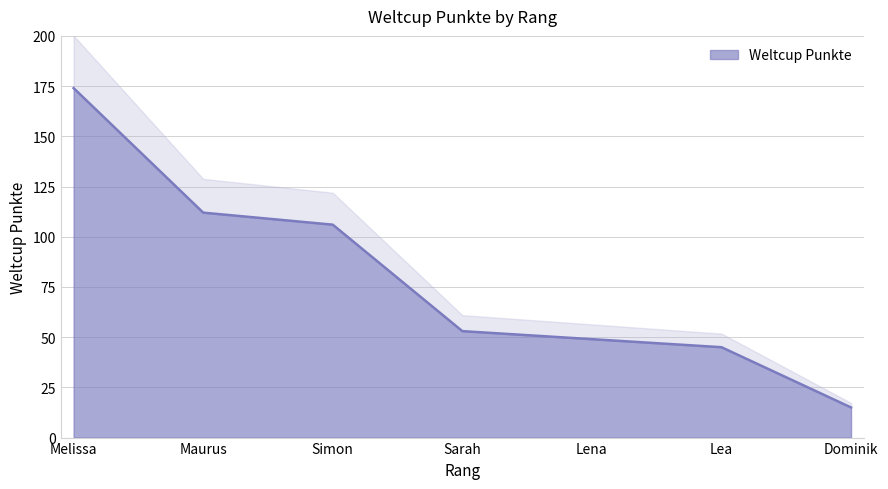

Is it true that the value at Melissa is 244?

False